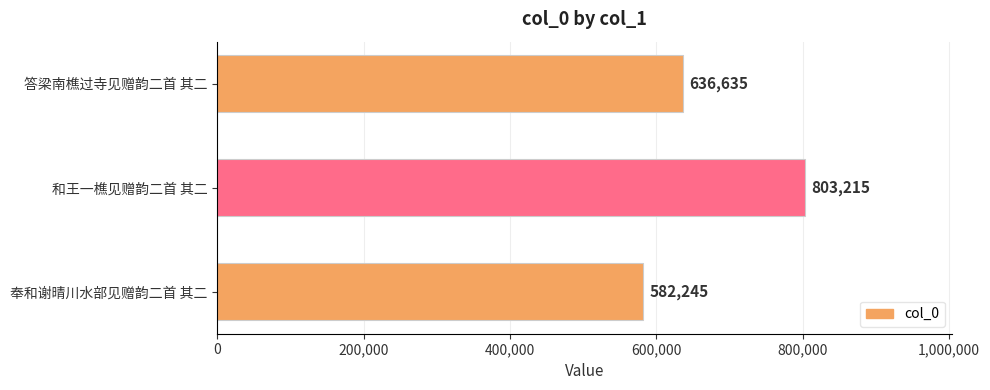

The chart shows a value of 803440 at 奉和谢晴川水部见赠韵二首 其二. True or false?

False